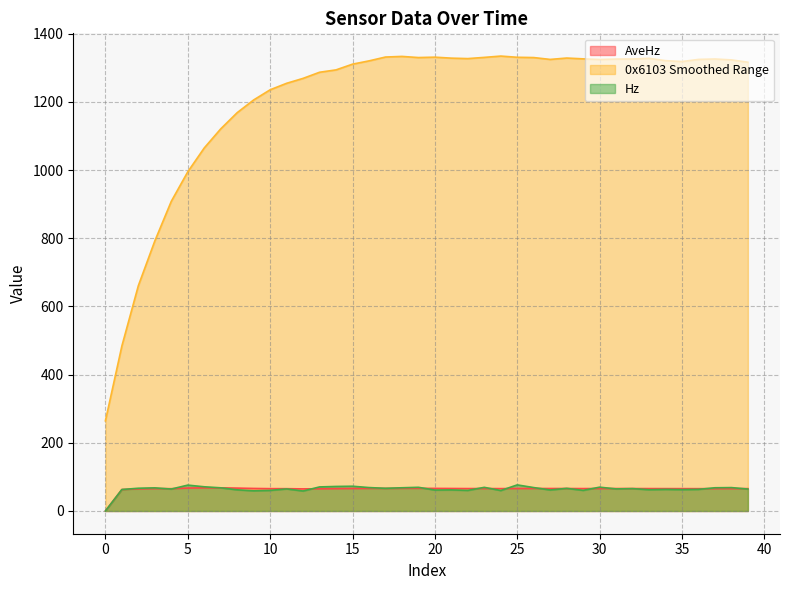

List the series in order of their peak value, highest first.

0x6103 Smoothed Range, Hz, AveHz